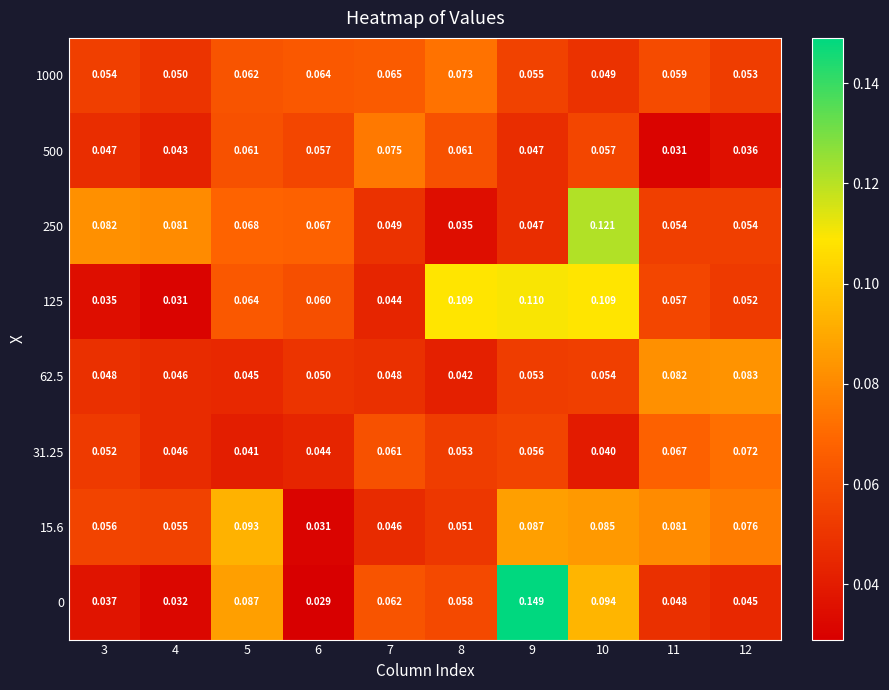

Is the value of 62.5 at 8 greater than the value of 1000 at 4?

No